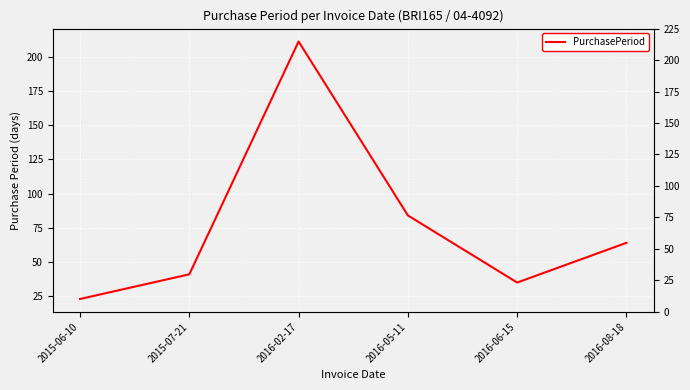

What is the change in value from 2015-07-21 to 2016-05-11?

+43